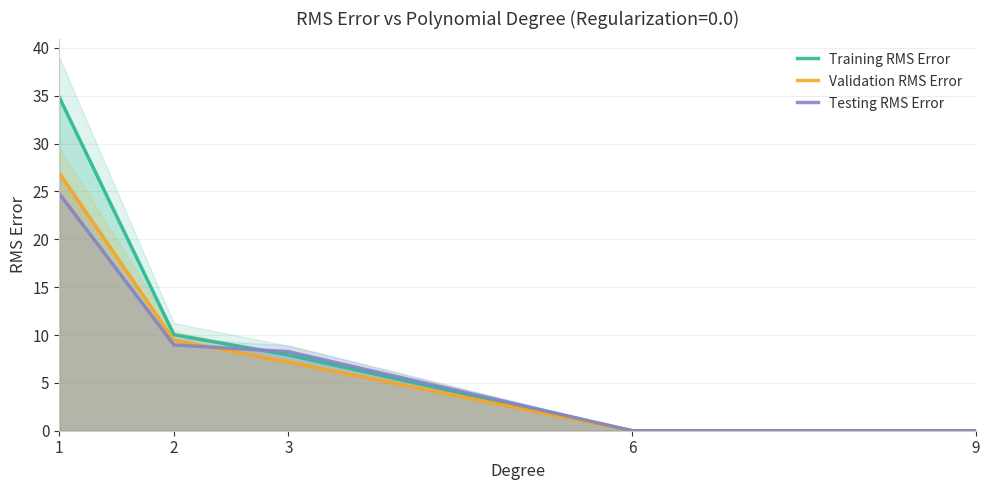

Is it true that Validation RMS Error equals 16.3 at 1?

False